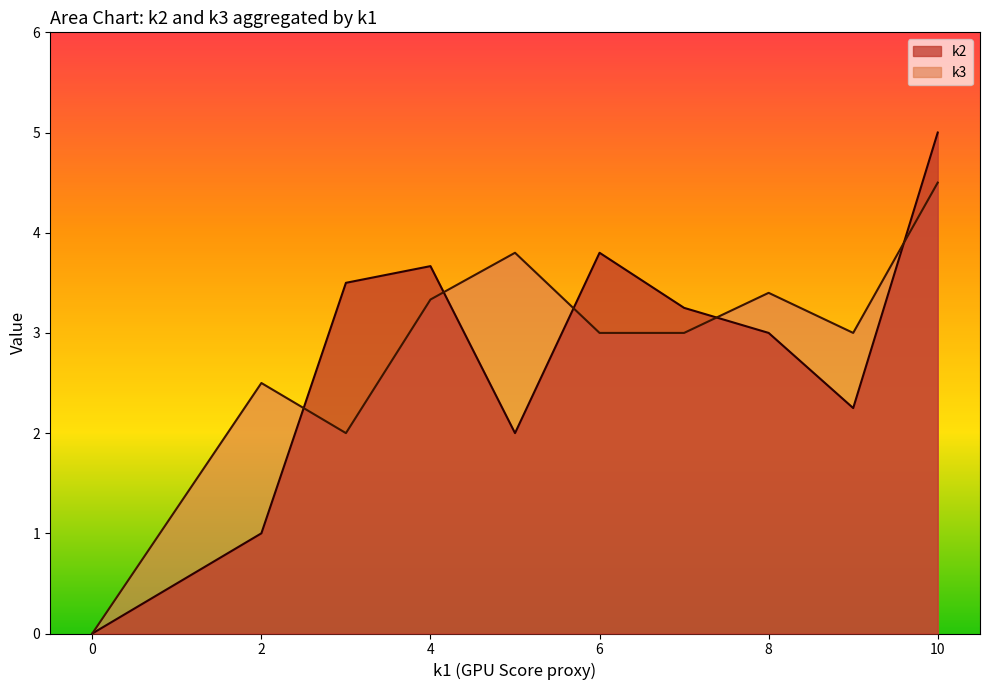

At which category is the sum across all series the highest?

10